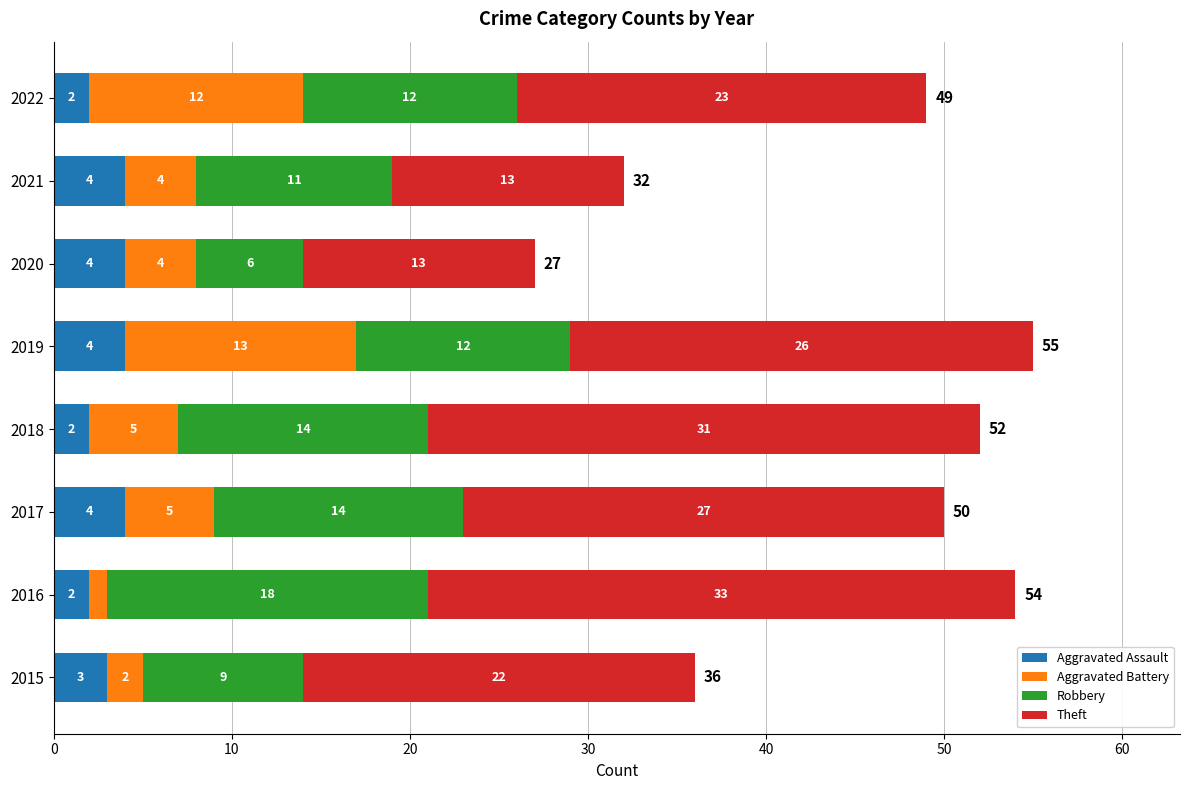

How many series are shown in this chart?

4